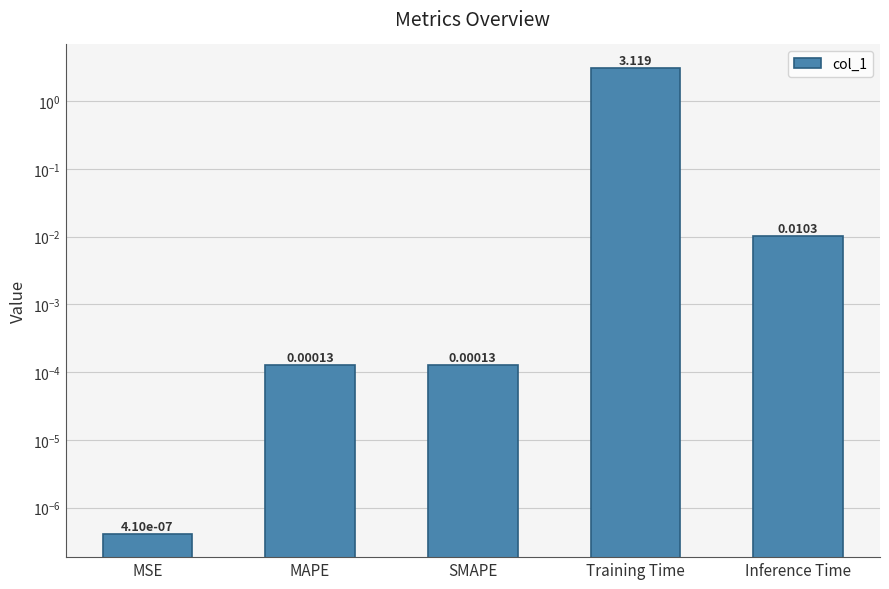

List the labels in order of value, smallest first.

MSE, SMAPE, MAPE, Inference Time, Training Time